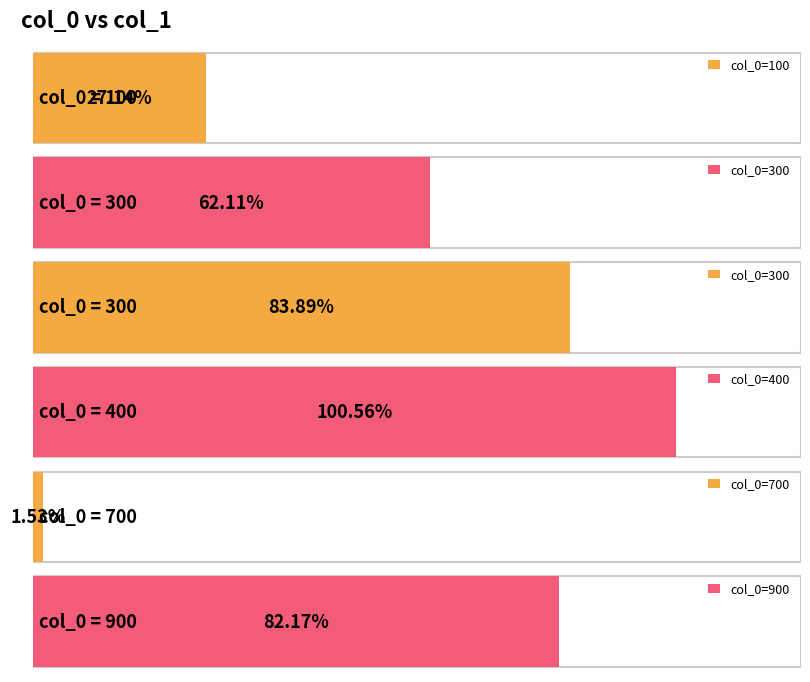

Is it true that the value at 300 is 130.9?

False